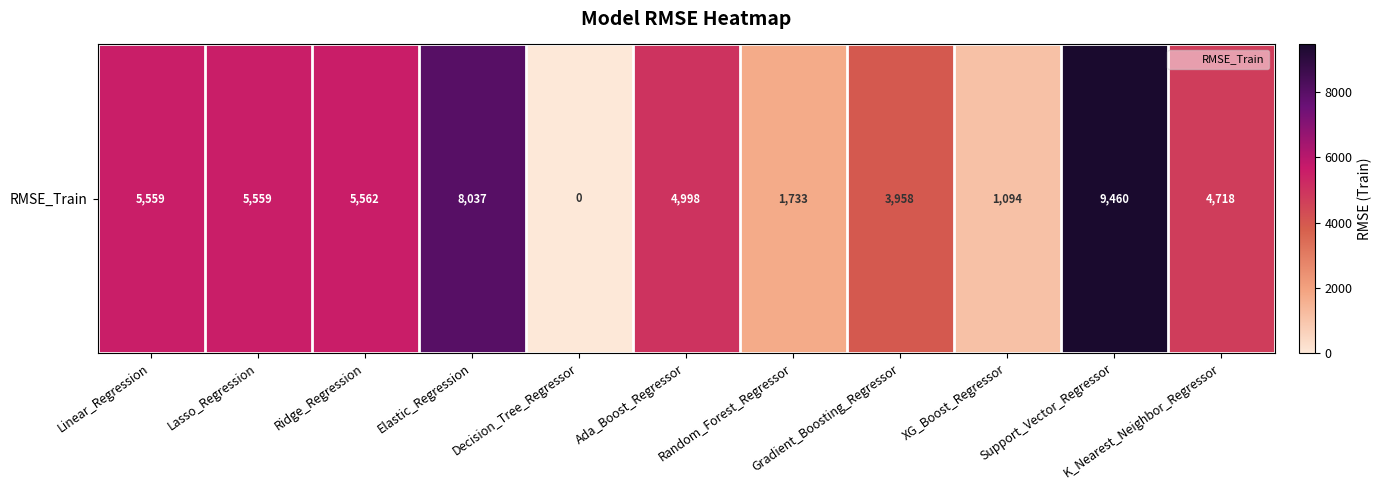

What value does the data have at XG_Boost_Regressor?

1093.7